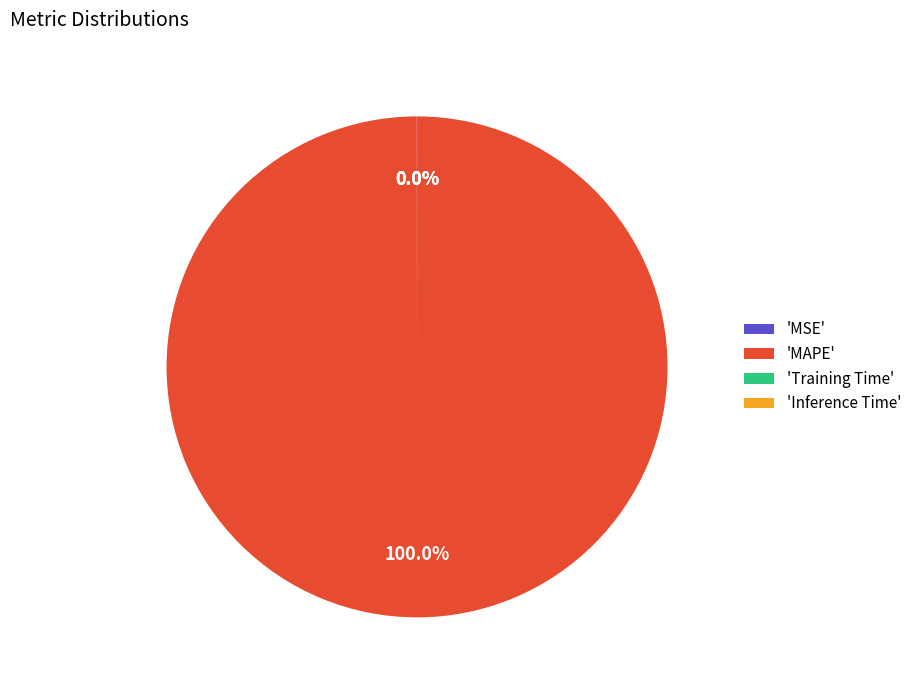

Which category accounts for the majority?

'MAPE'